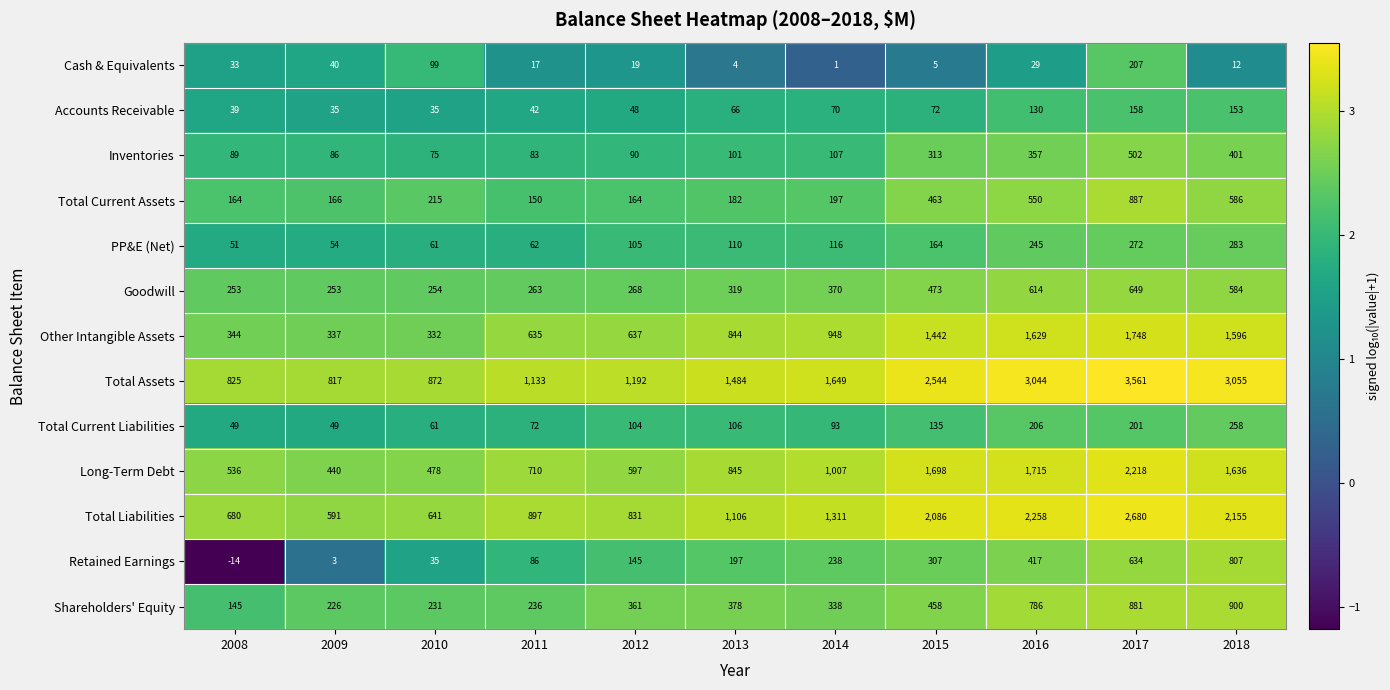

The PP&E (Net) series shows 357 at 2016. True or false?

False